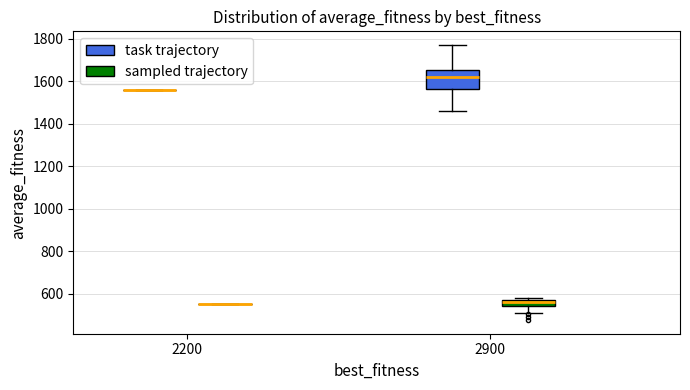

Which box is the tallest, from its lower edge to its upper edge?

2900 (task trajectory)